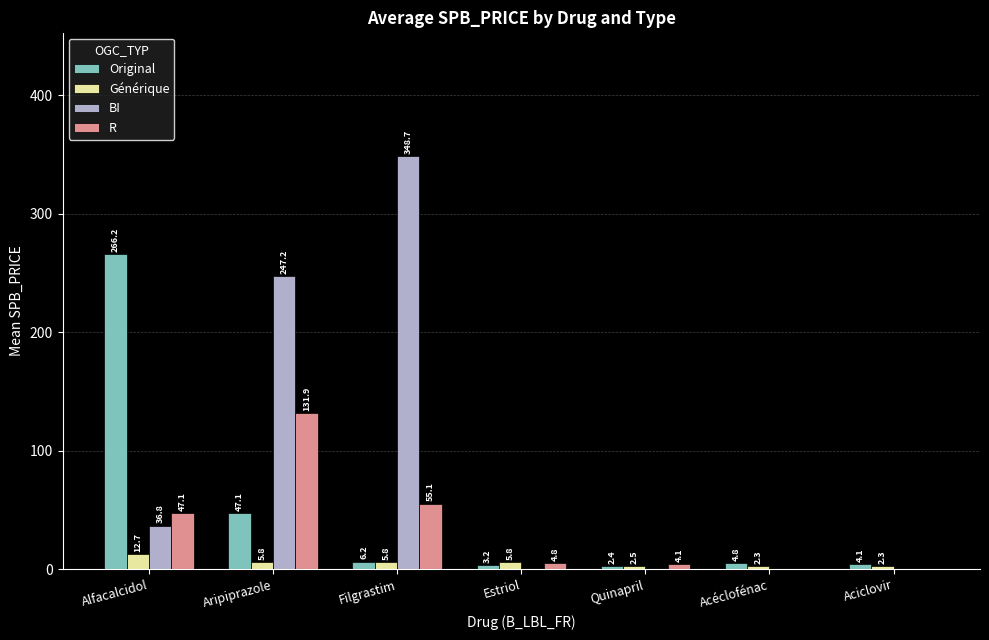

What is the sum of the Générique values at Aciclovir and Quinapril?

4.8